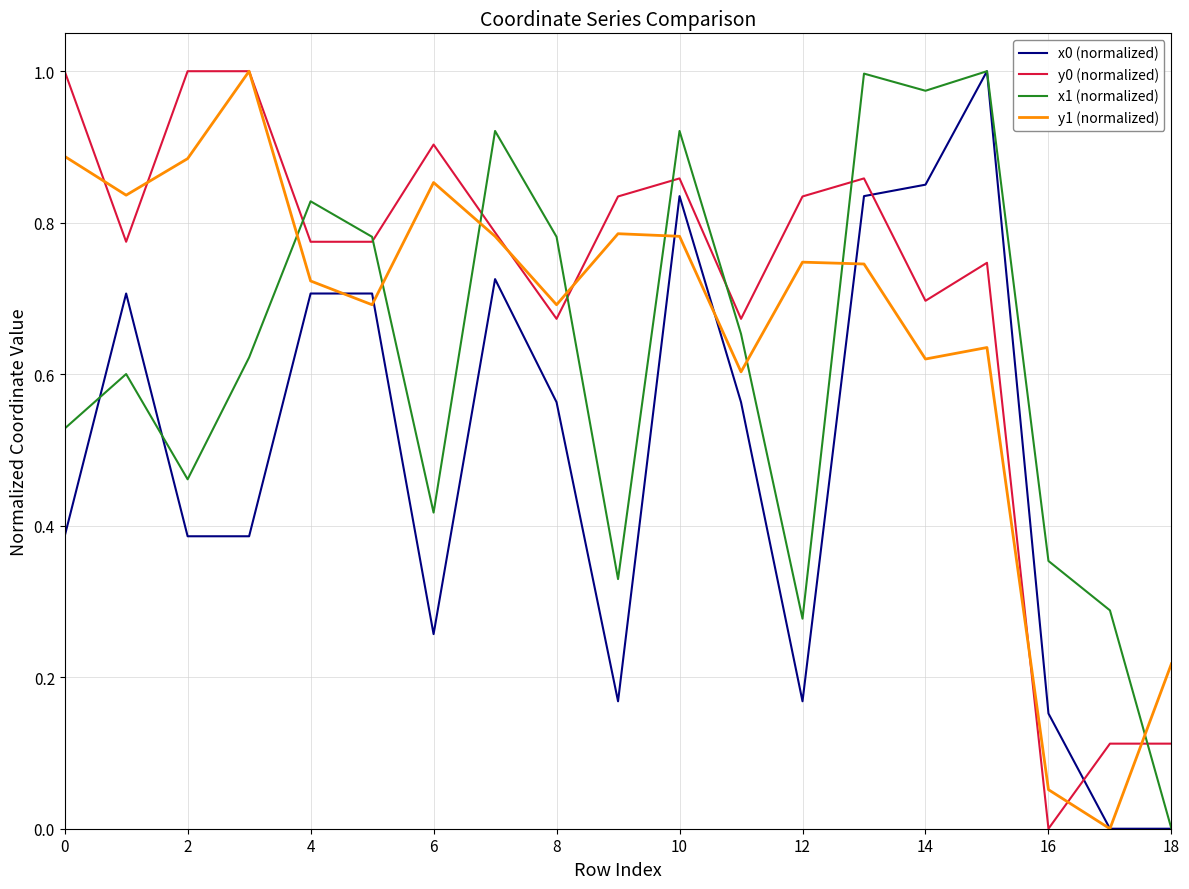

Which series ends up on top after the final intersection of y0 (normalized) and x0 (normalized)?

y0 (normalized)